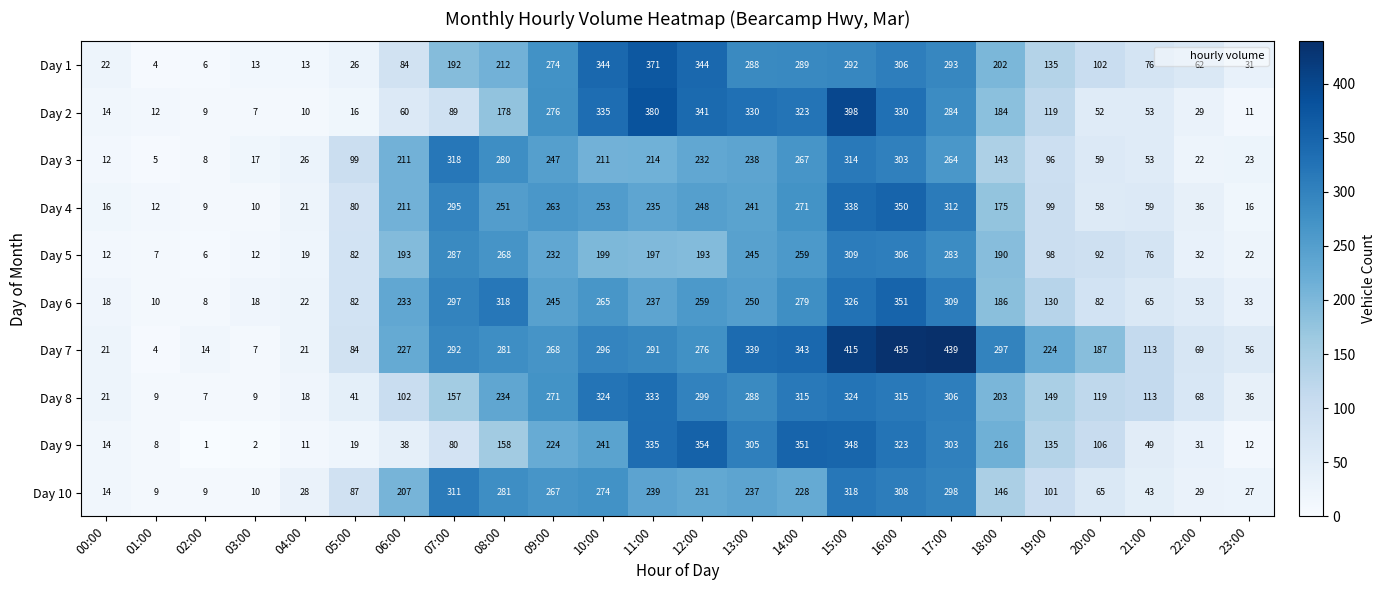

The Day 3 series shows 39 at 22:00. True or false?

False